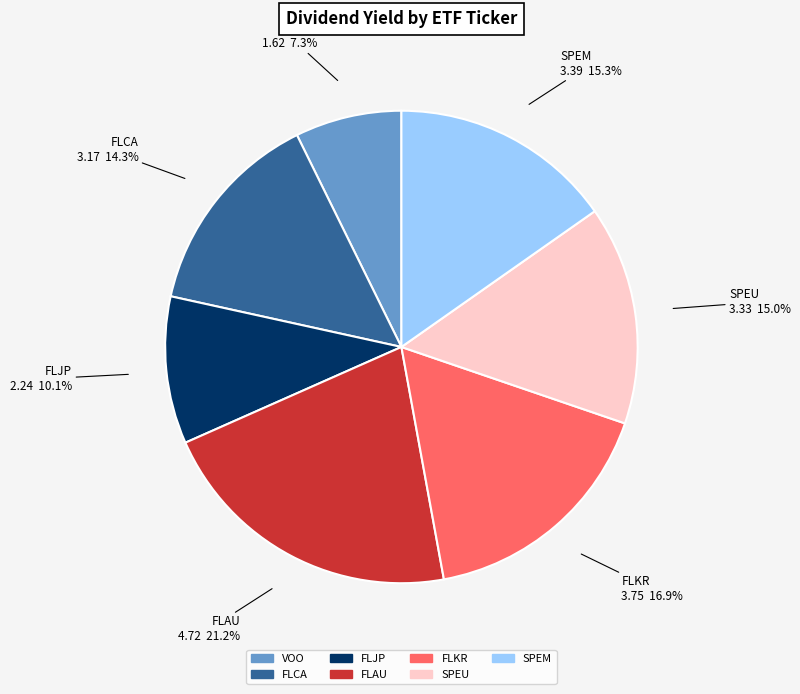

The FLAU slice represents 21% of the pie. True or false?

True